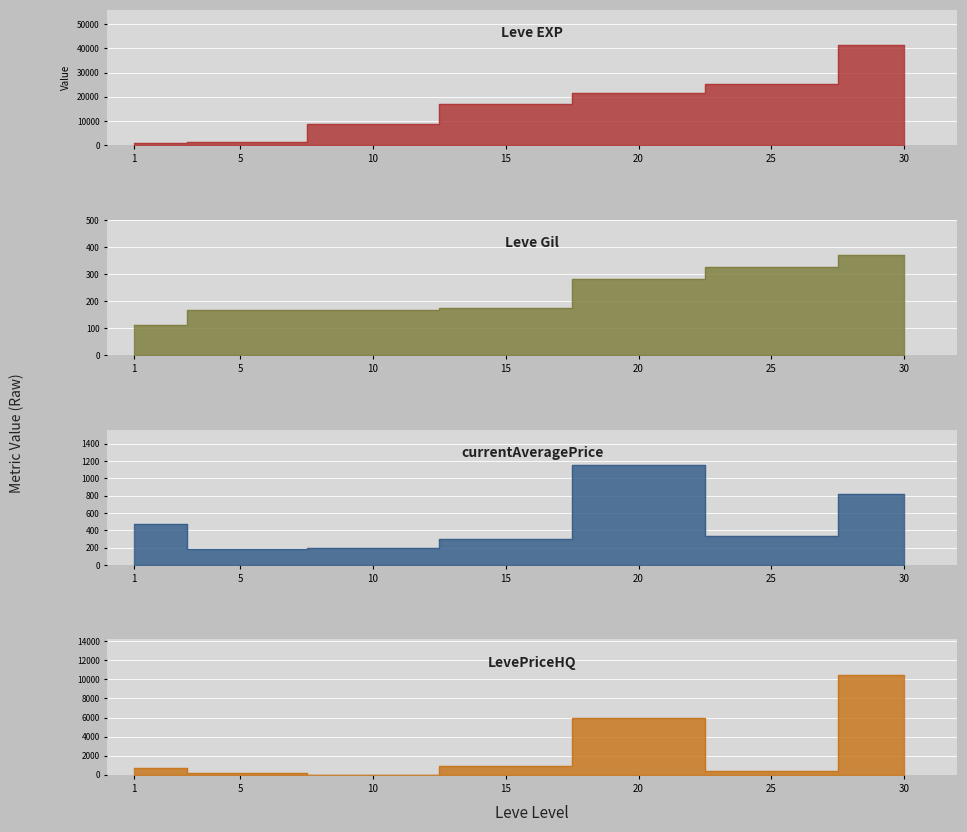

Reading left to right, list all the values displayed in this chart.

Leve EXP: 1=800.0	5=1420.0	10=8930.0	15=16920.0	20=21600.0	25=25250.0	30=41410.0
Leve Gil: 1=113.0	5=169.0	10=169.0	15=174.0	20=281.0	25=326.0	30=372.0
currentAveragePrice: 1=475.6	5=179.3	10=196.3	15=300.0	20=1158.0	25=335.8	30=815.7
LevePriceHQ: 1=700.0	5=203.8	10=0.0	15=900.0	20=5970.0	25=386.0	30=10500.0